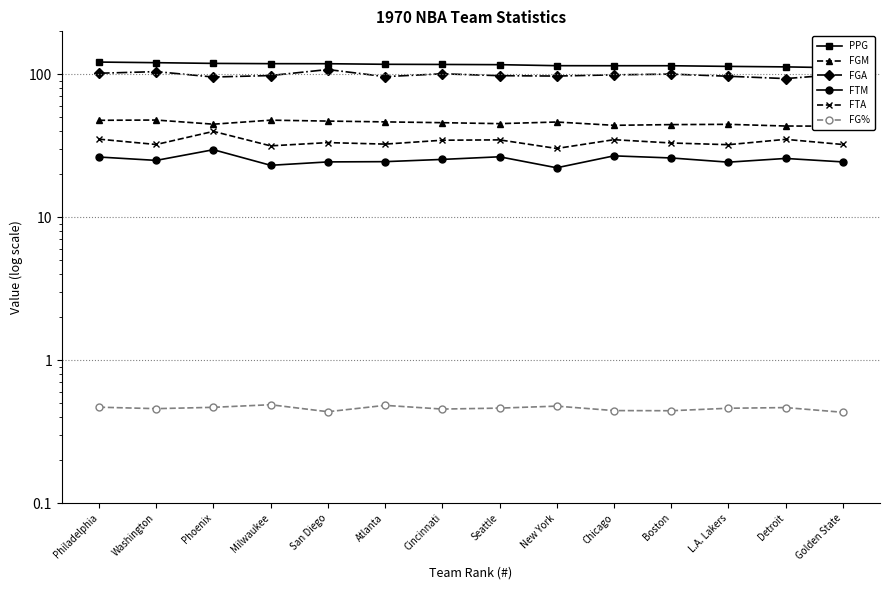

Rank the categories by FTA value from lowest to highest.

New York, Milwaukee, L.A. Lakers, Washington, Golden State, Atlanta, Boston, San Diego, Cincinnati, Seattle, Chicago, Detroit, Philadelphia, Phoenix